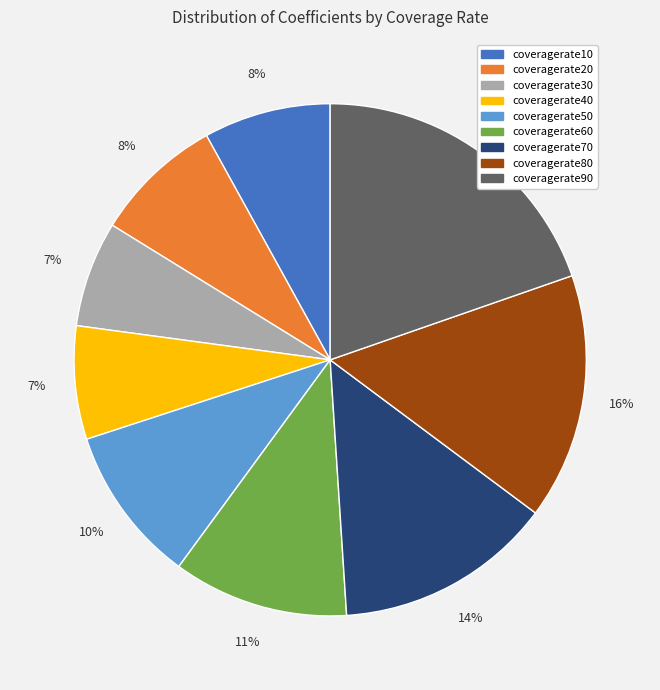

The coveragerate70 slice represents 14% of the pie. True or false?

True